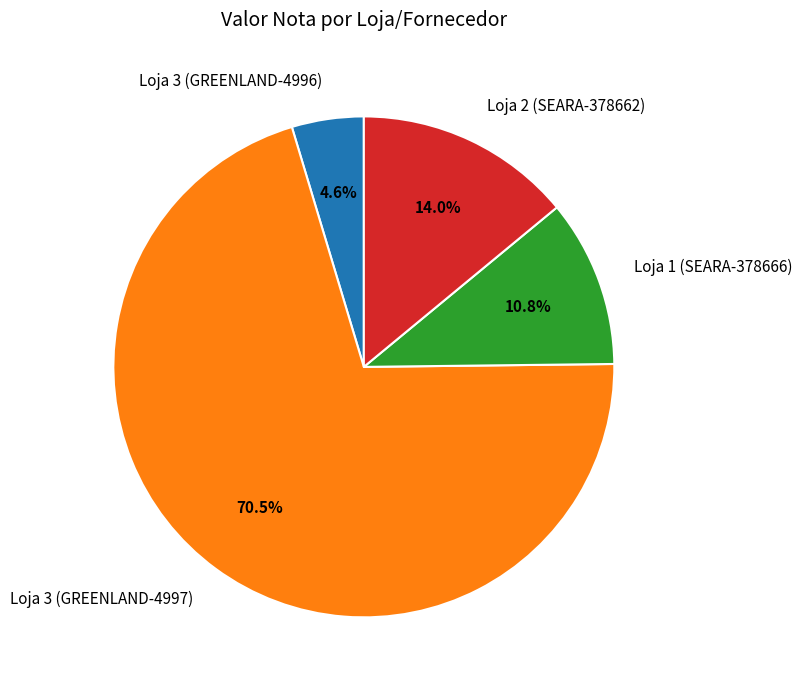

What is the ratio of the value at Loja 3 (GREENLAND-4997) to the value at Loja 1 (SEARA-378666)?

6.5